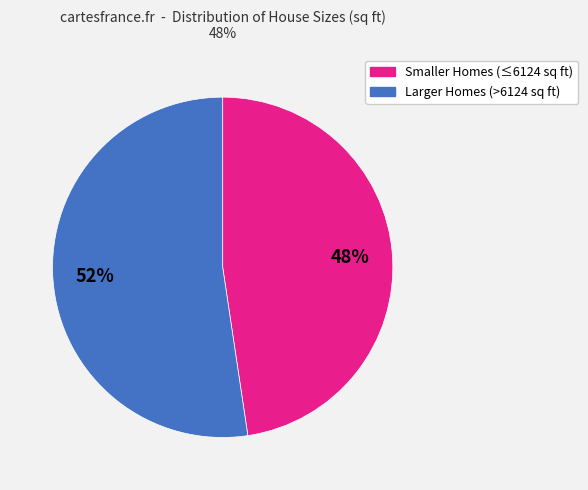

Does any single category account for the majority?

Yes